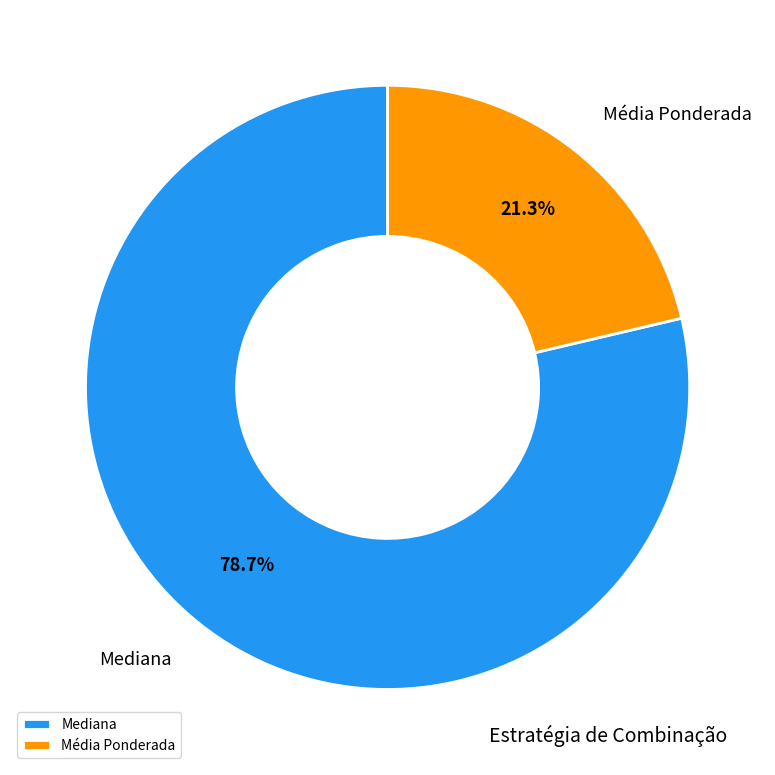

Does Média Ponderada account for over 50% of the chart?

No